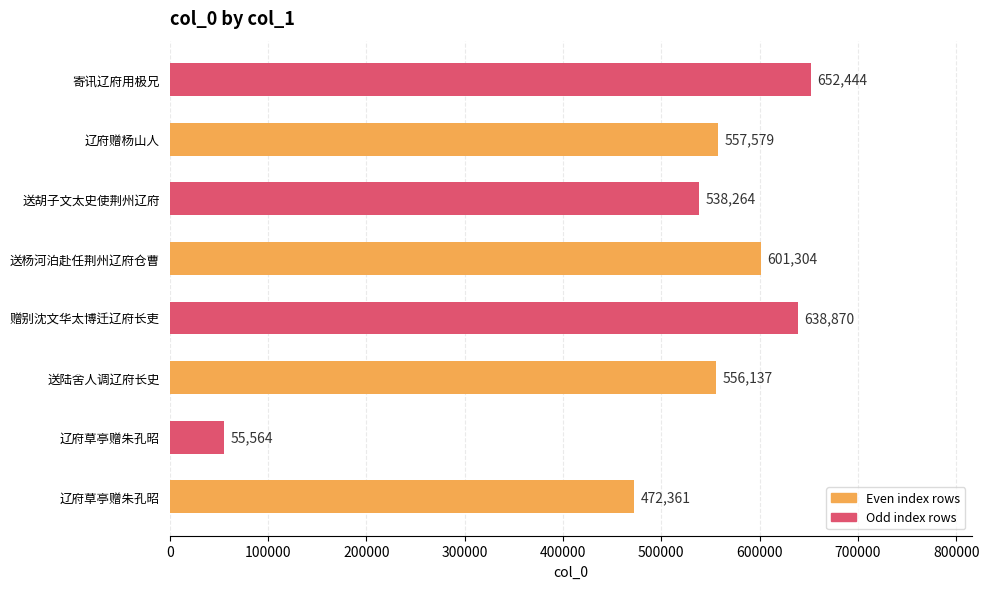

How many bars are there in total?

8